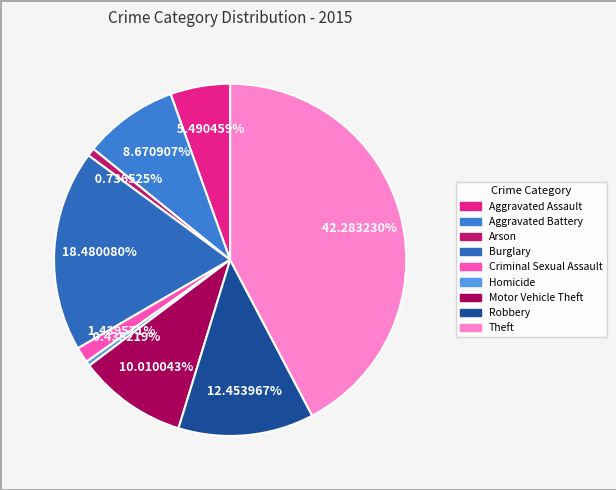

Rank the categories by value from lowest to highest.

Homicide, Arson, Criminal Sexual Assault, Aggravated Assault, Aggravated Battery, Motor Vehicle Theft, Robbery, Burglary, Theft